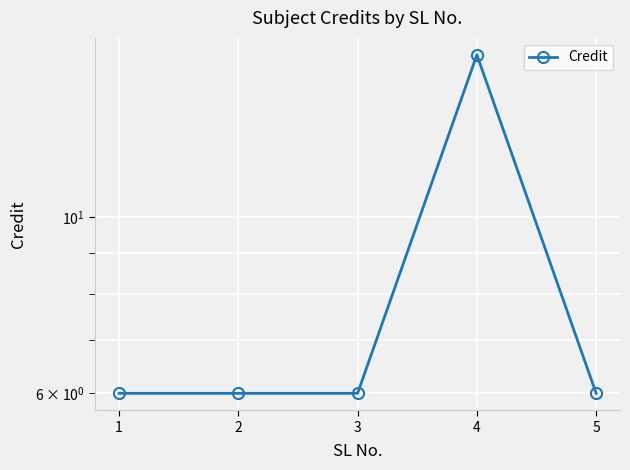

Approximately how many times larger is the value at 3 compared to 1?

1.0